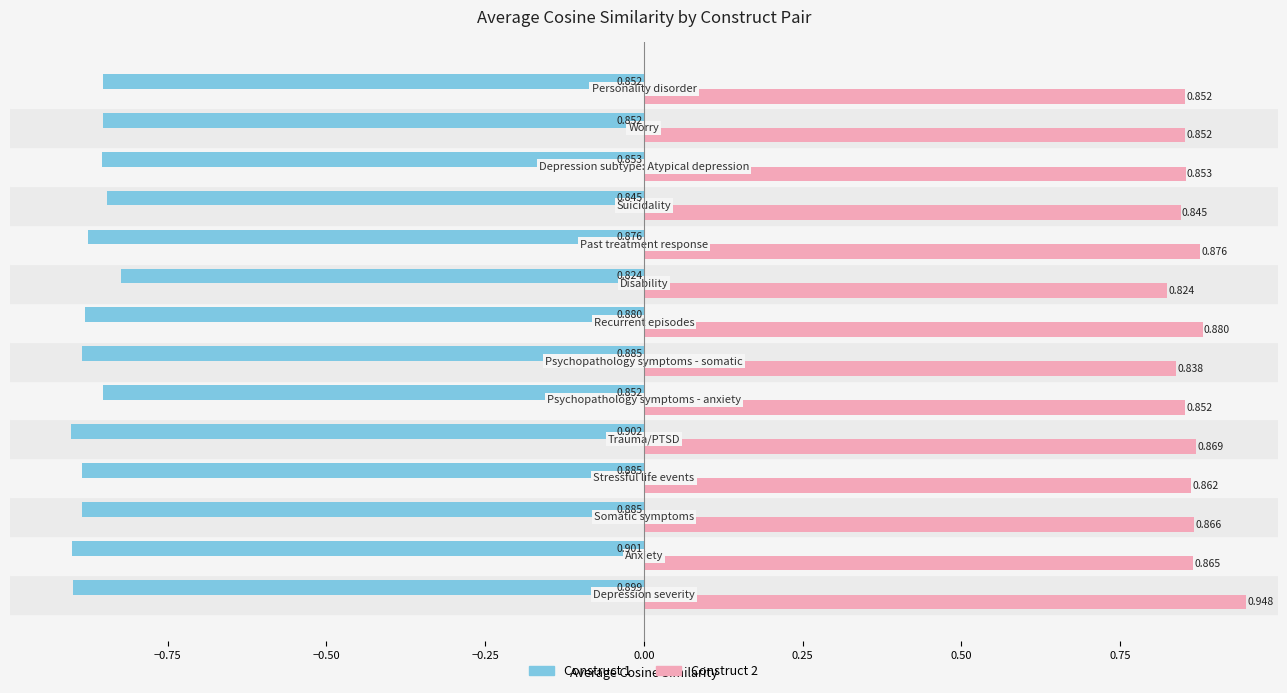

At how many categories does at least one series exceed 0?

14